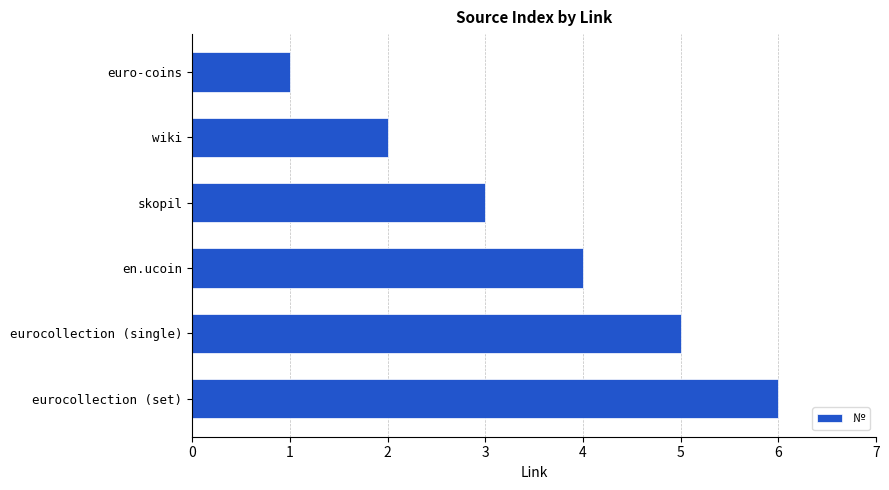

True or false: the data shows 2 at euro-coins.

False